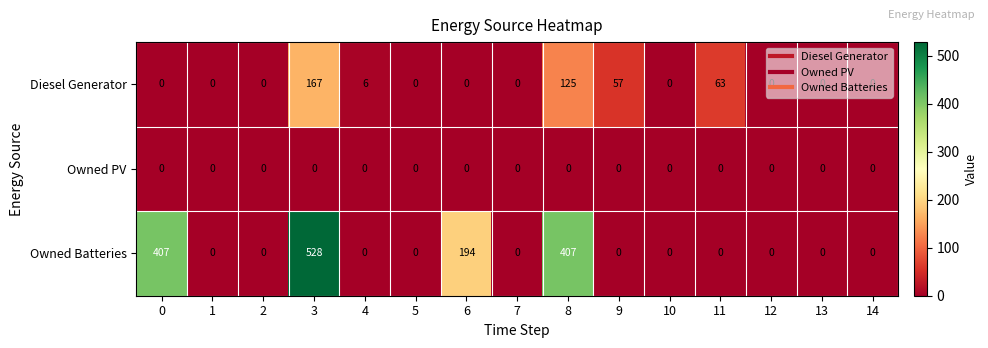

List the series in order of their peak value, lowest first.

Owned PV, Diesel Generator, Owned Batteries